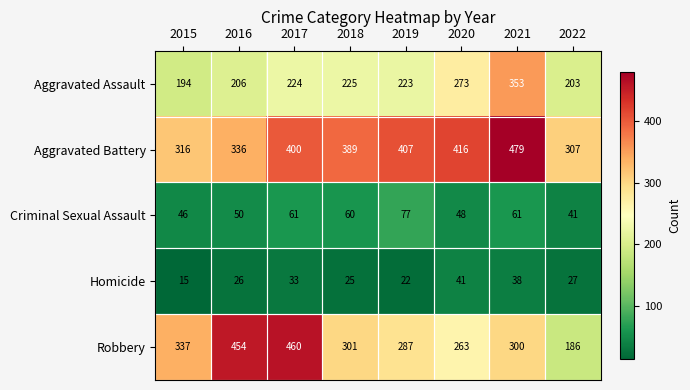

What is the sum of the Robbery values at 2017 and 2015?

797